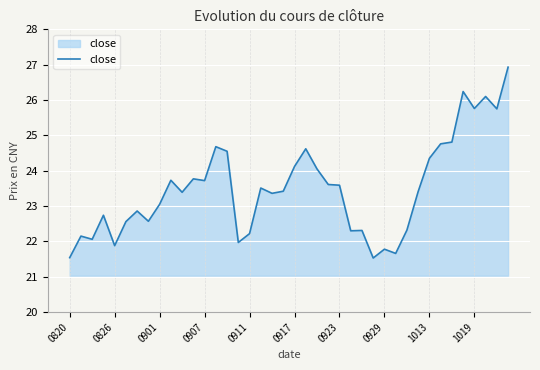

What is the minimum value shown in the chart?

21.5